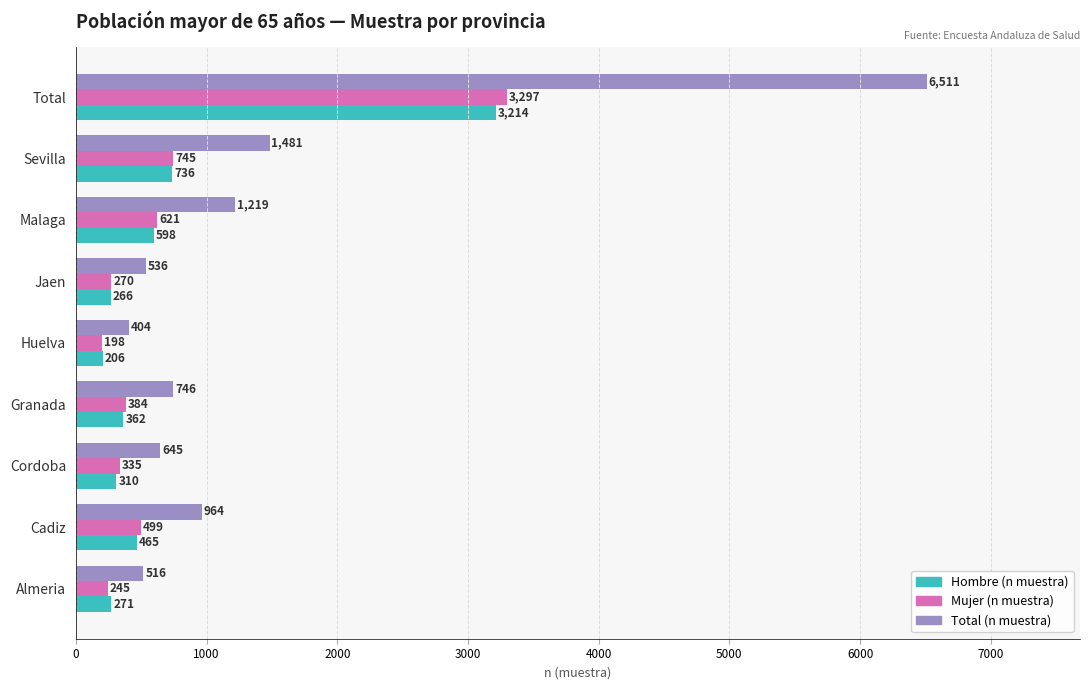

What is the greatest value displayed?

6511